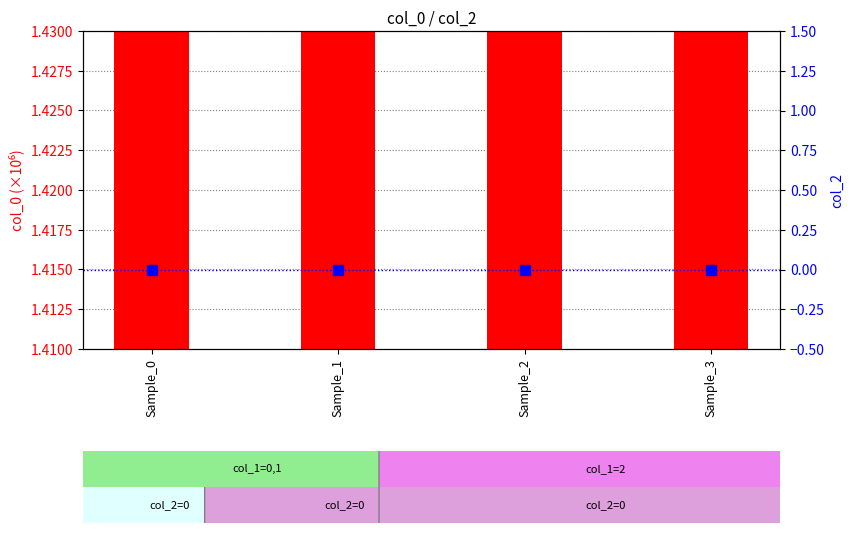

Which series has the widest spread of Y values?

col_0 (×10⁶)